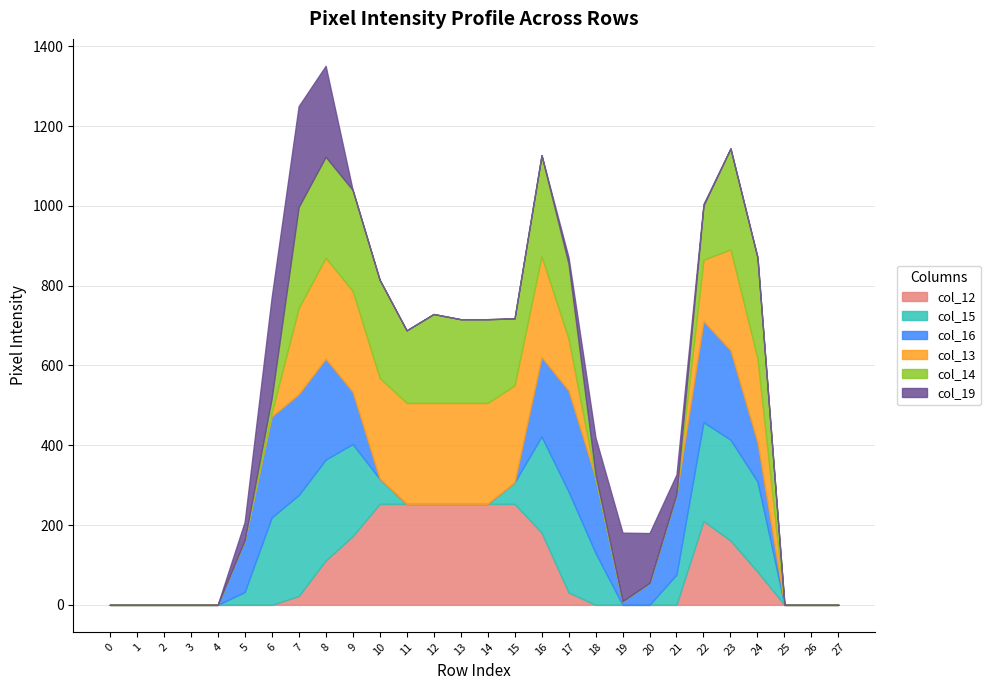

Does the chart display data point markers on the line(s)?

No